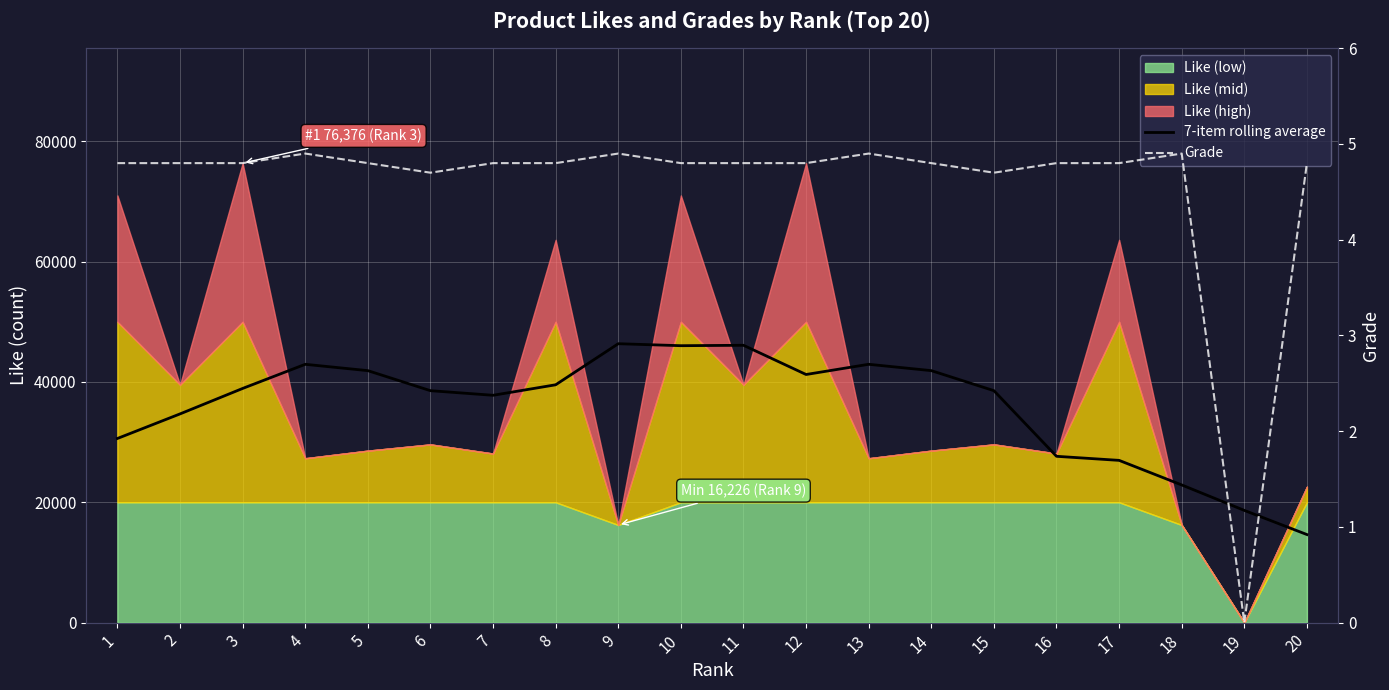

What is the highest value of the Grade series?

4.9